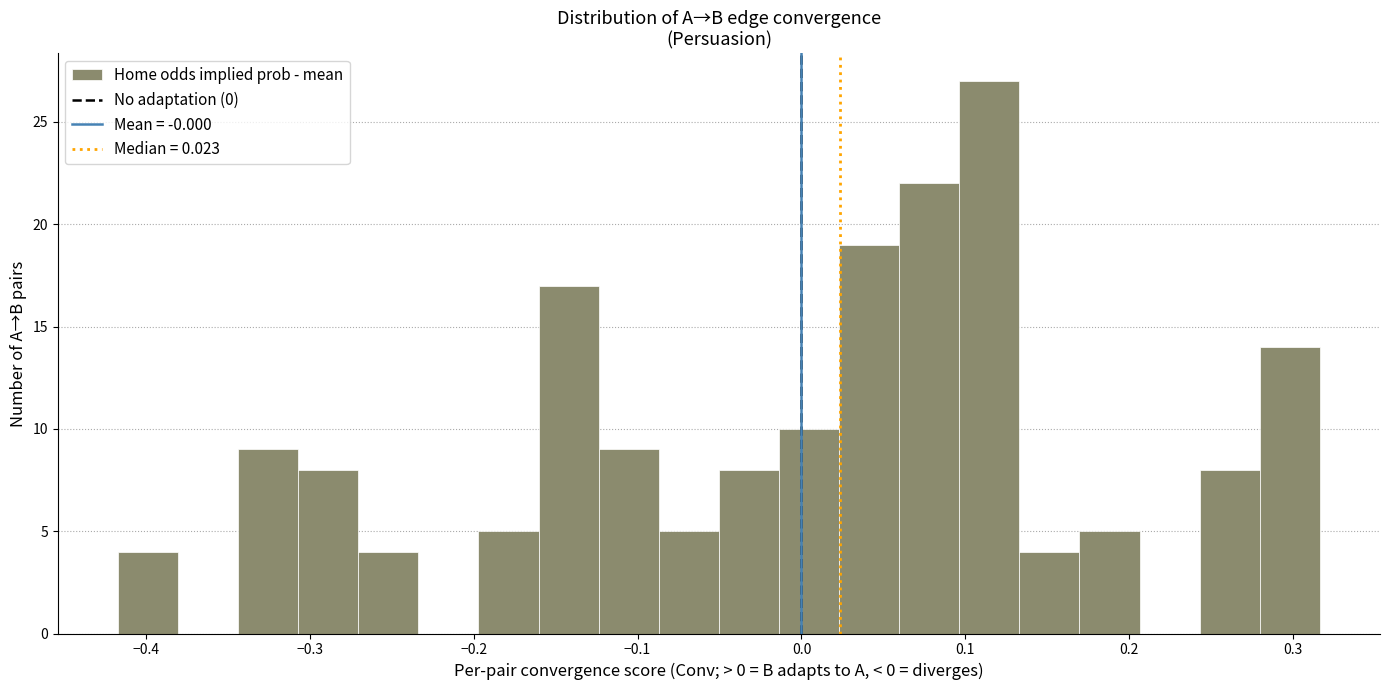

Around what value on the x-axis is the tallest bar? Give the approximate position of its centre, as read against the axis.

0.11